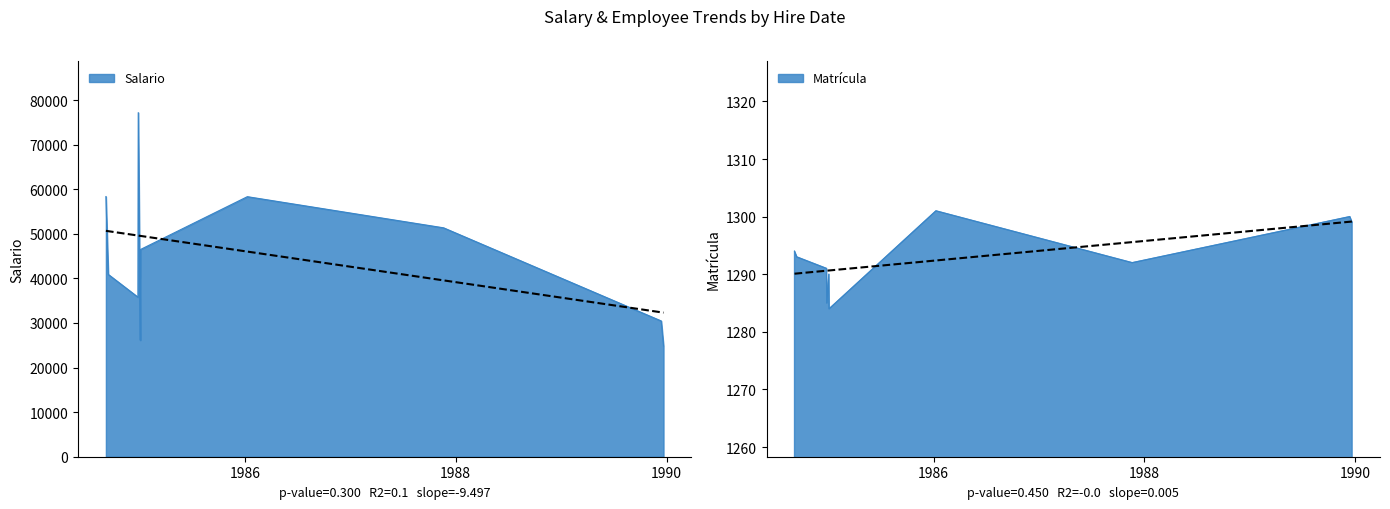

The chart shows a value of 26113.9 at 1985-01-03. True or false?

True